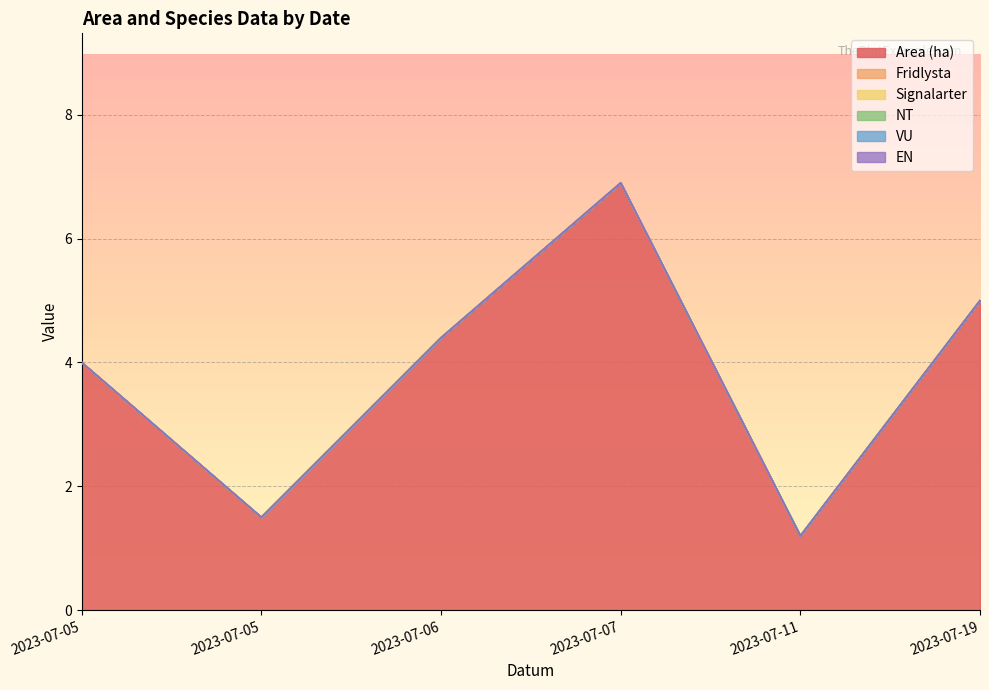

What is the value of the Area (ha) point at the 6th from the left?

5.0